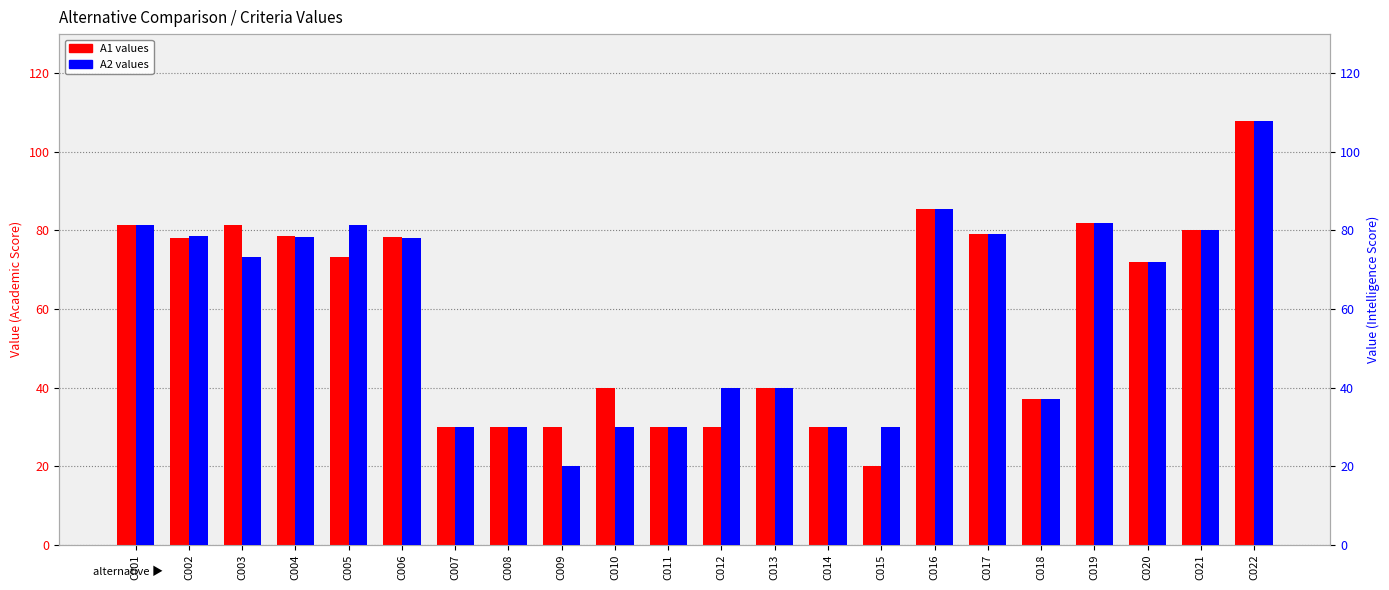

What is the smallest value displayed?

20.0